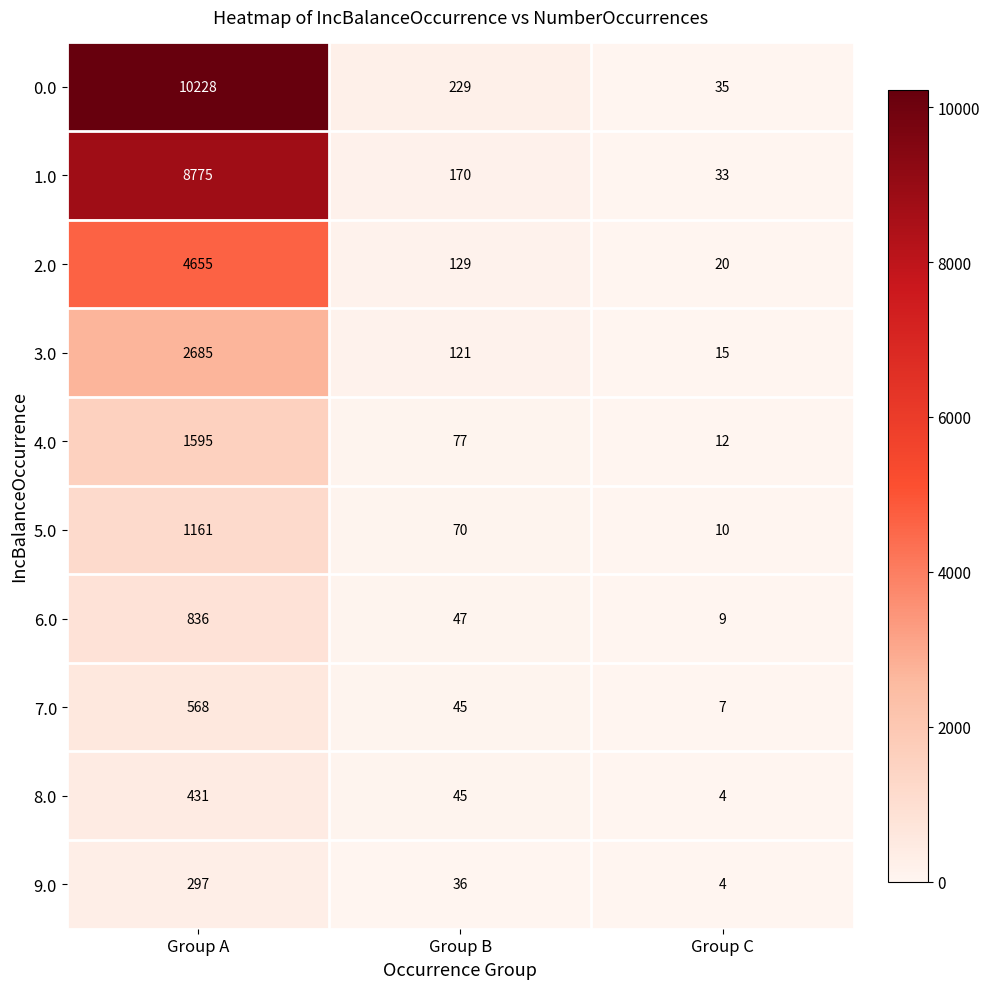

What is the difference between the maximum and minimum values in the 4.0 series?

1583